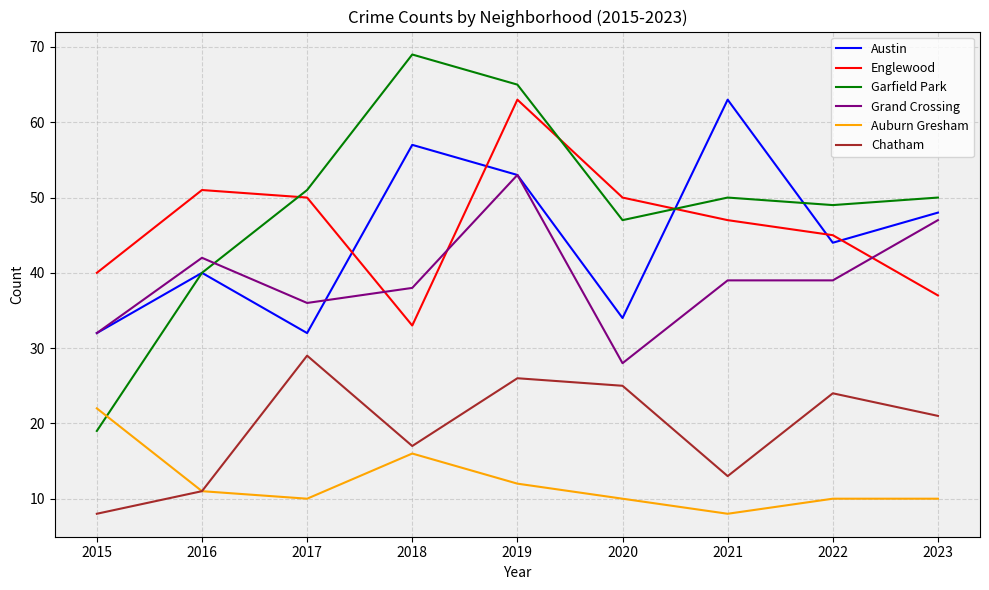

What is the sum of the Austin values at 2019 and 2015?

85